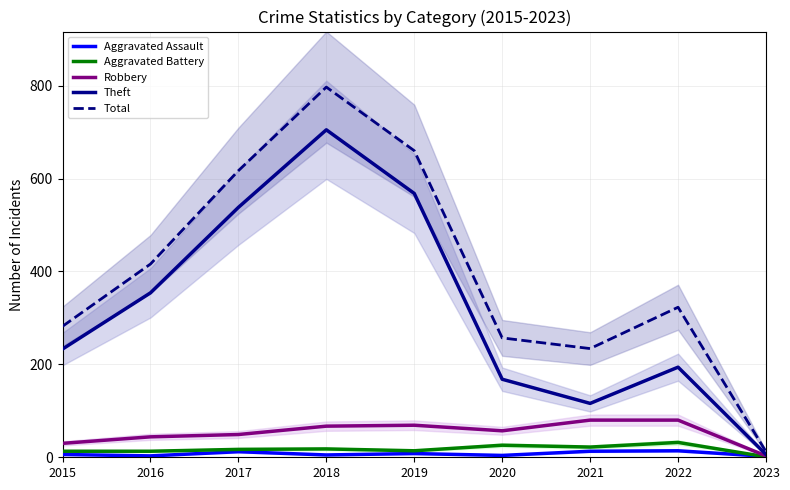

Reading right to left, list all the values displayed in this chart.

Aggravated Assault: 2023=2	2022=14	2021=13	2020=4	2019=8	2018=5	2017=12	2016=3	2015=6
Aggravated Battery: 2023=1	2022=32	2021=22	2020=26	2019=14	2018=18	2017=17	2016=13	2015=13
Robbery: 2023=3	2022=80	2021=80	2020=57	2019=69	2018=67	2017=49	2016=44	2015=30
Theft: 2023=6	2022=194	2021=116	2020=168	2019=568	2018=705	2017=538	2016=354	2015=233
Total: 2023=12	2022=323	2021=234	2020=257	2019=660	2018=797	2017=617	2016=416	2015=282